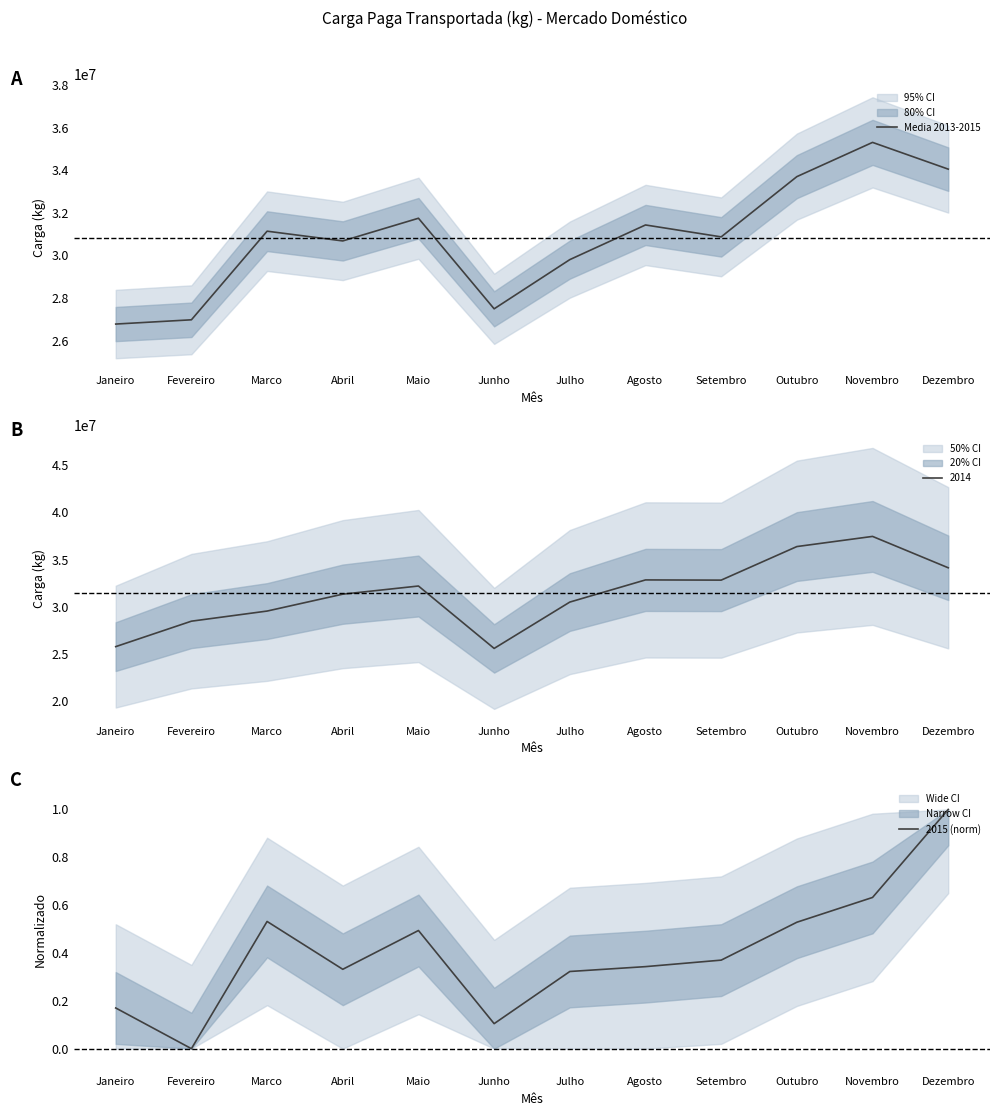

What is the sum of all 2015 (norm) values?

4.8